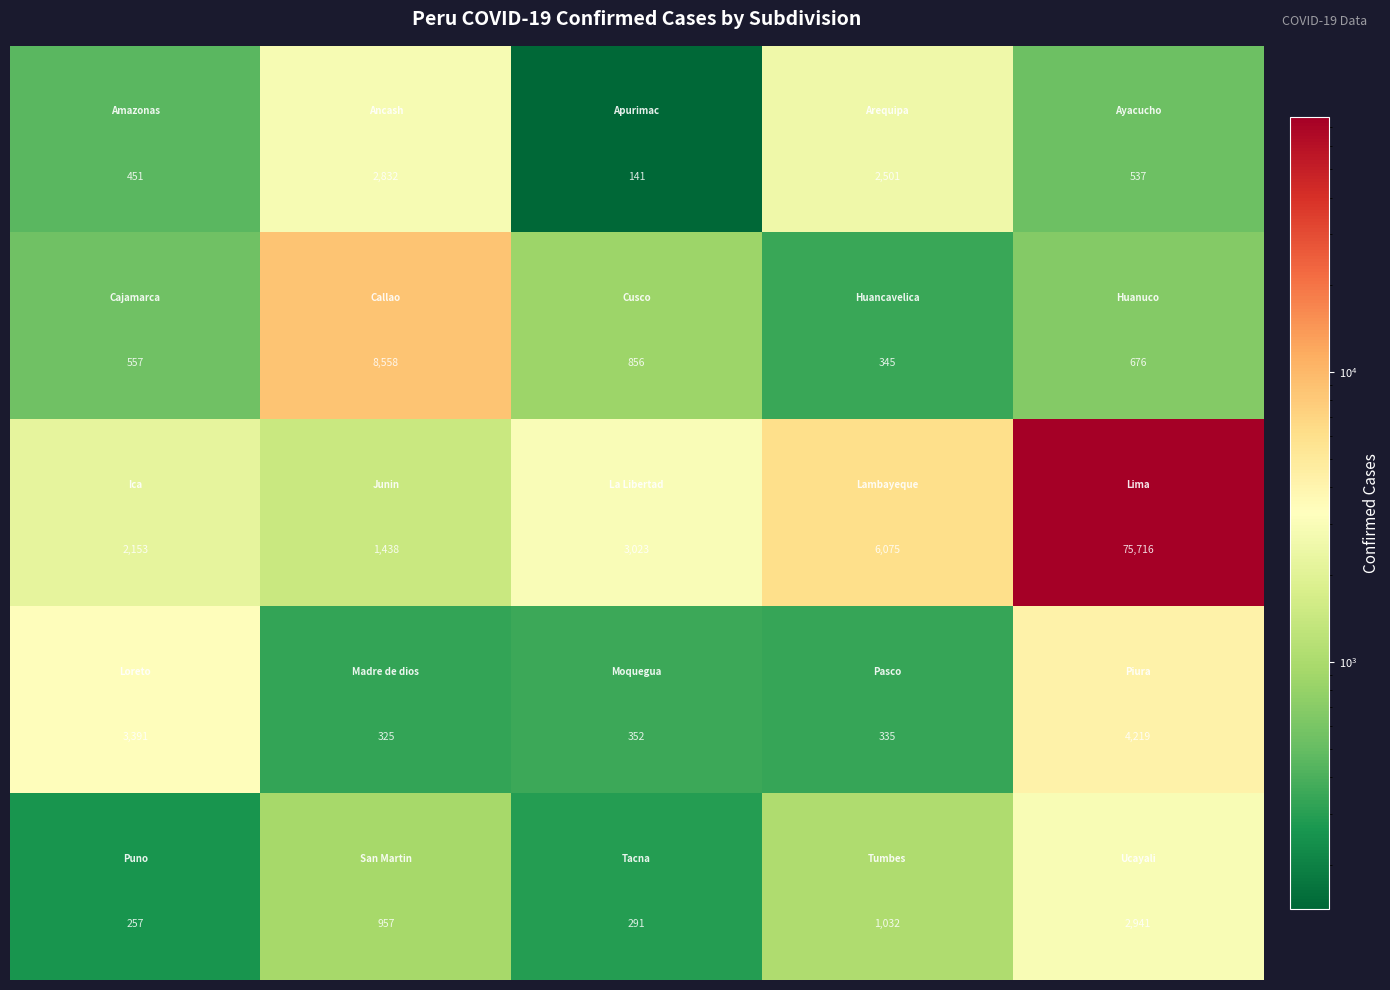

What is the smallest value displayed?

141